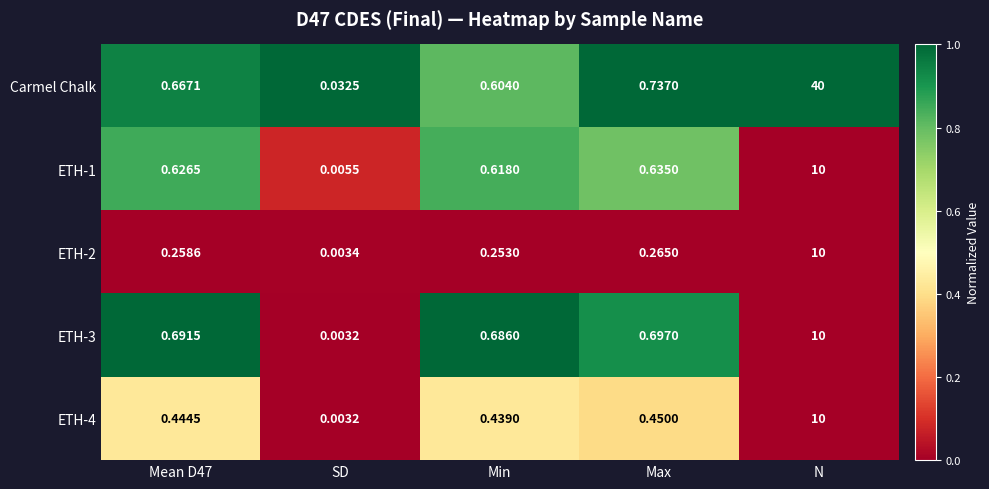

At which category is the sum across all series the highest?

N